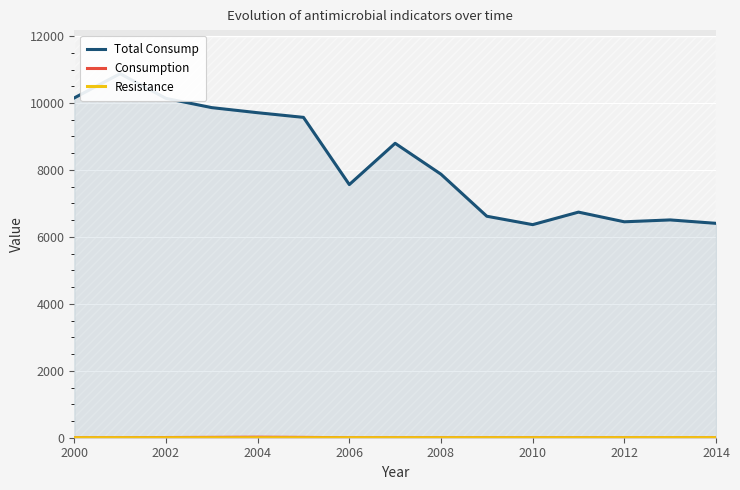

Which category has the highest value in the Consumption series?

2004